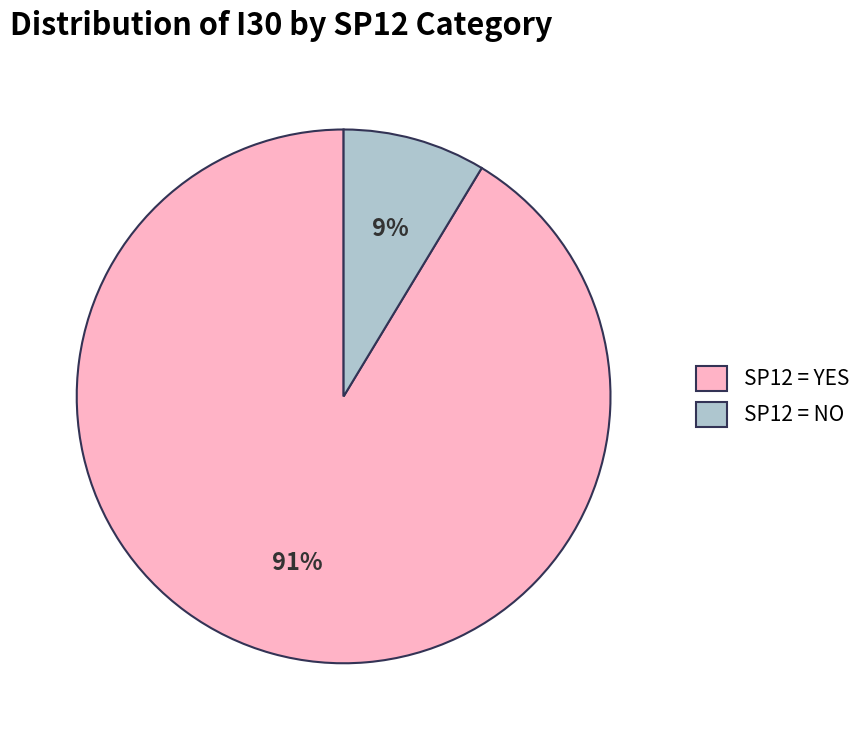

Combined, do SP12 = YES and SP12 = NO account for over 50%?

Yes